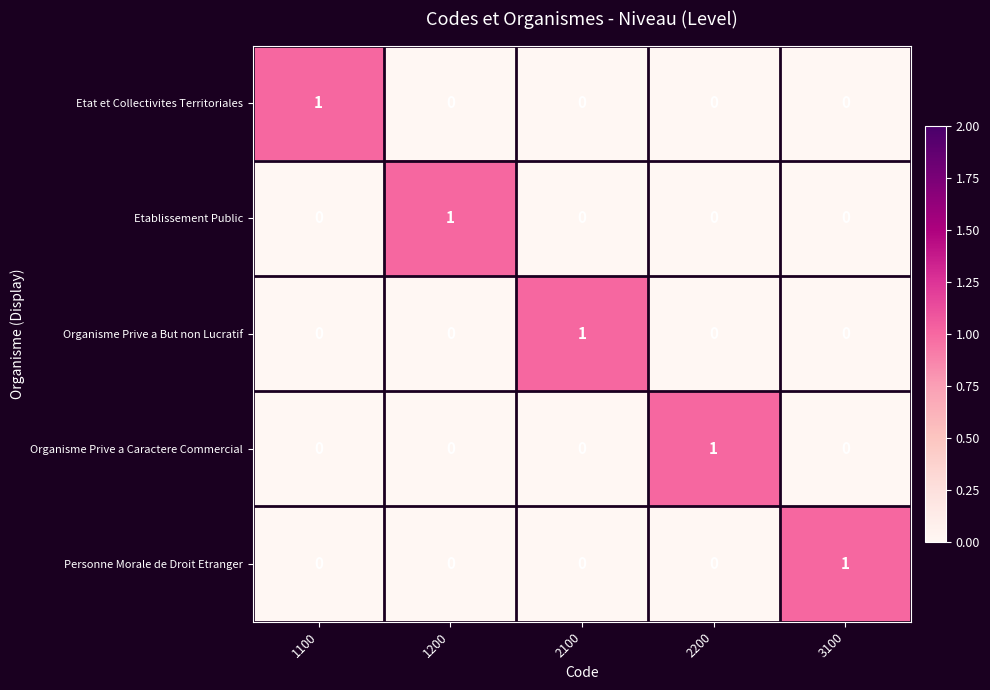

At how many categories does at least one series exceed 0?

5